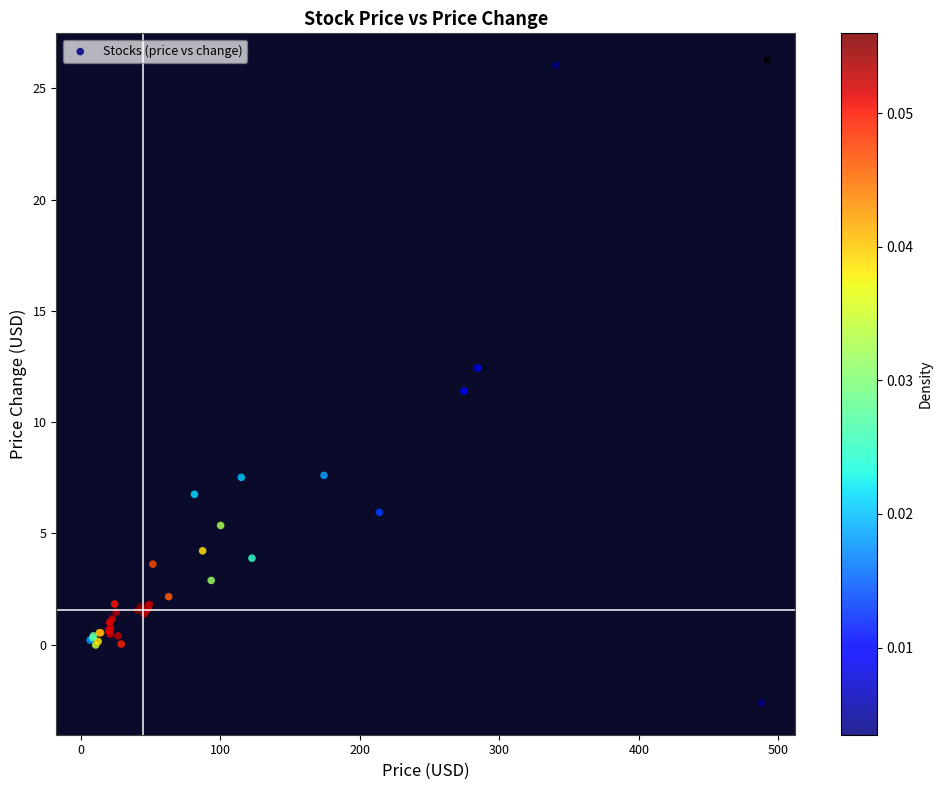

What Y value in the scatter plot is closest to 11?

11.4